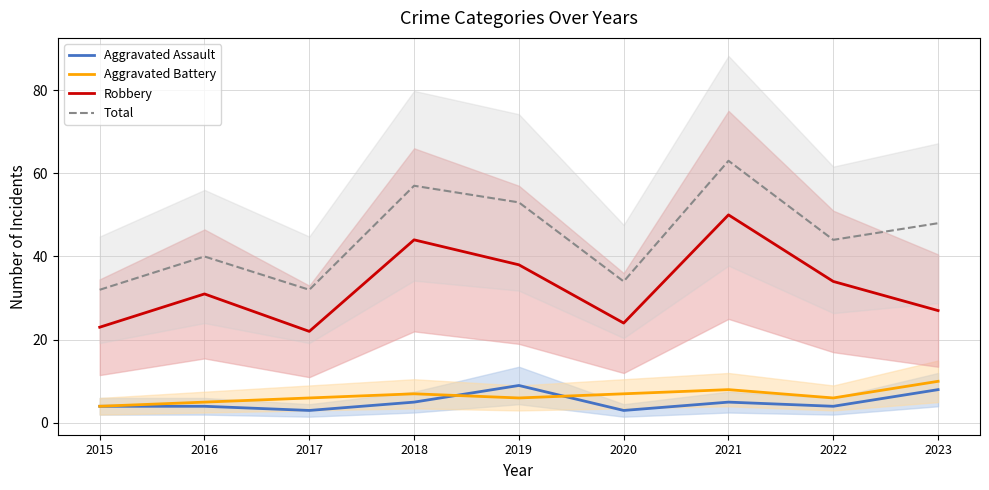

True or false: Robbery has more than 2 interior local peaks.

True